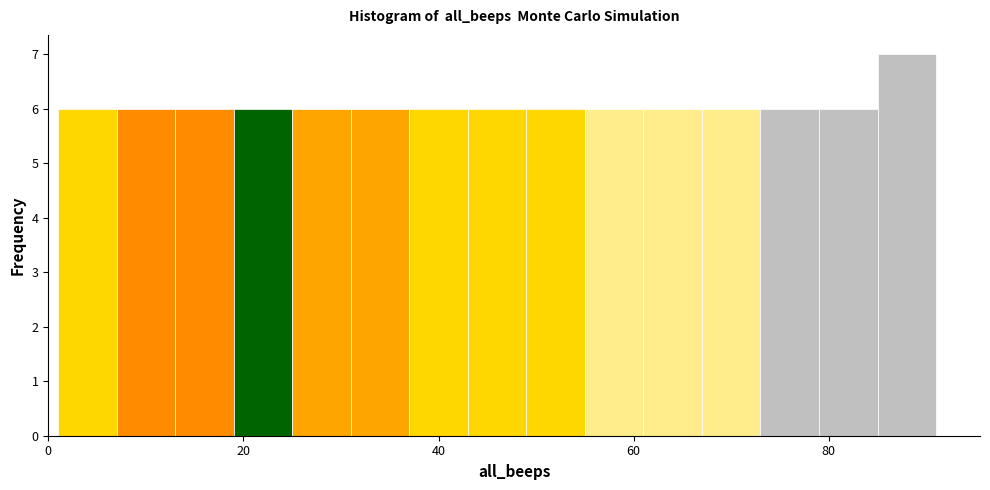

Around what value on the x-axis is the tallest bar? Give the approximate position of its centre, as read against the axis.

88